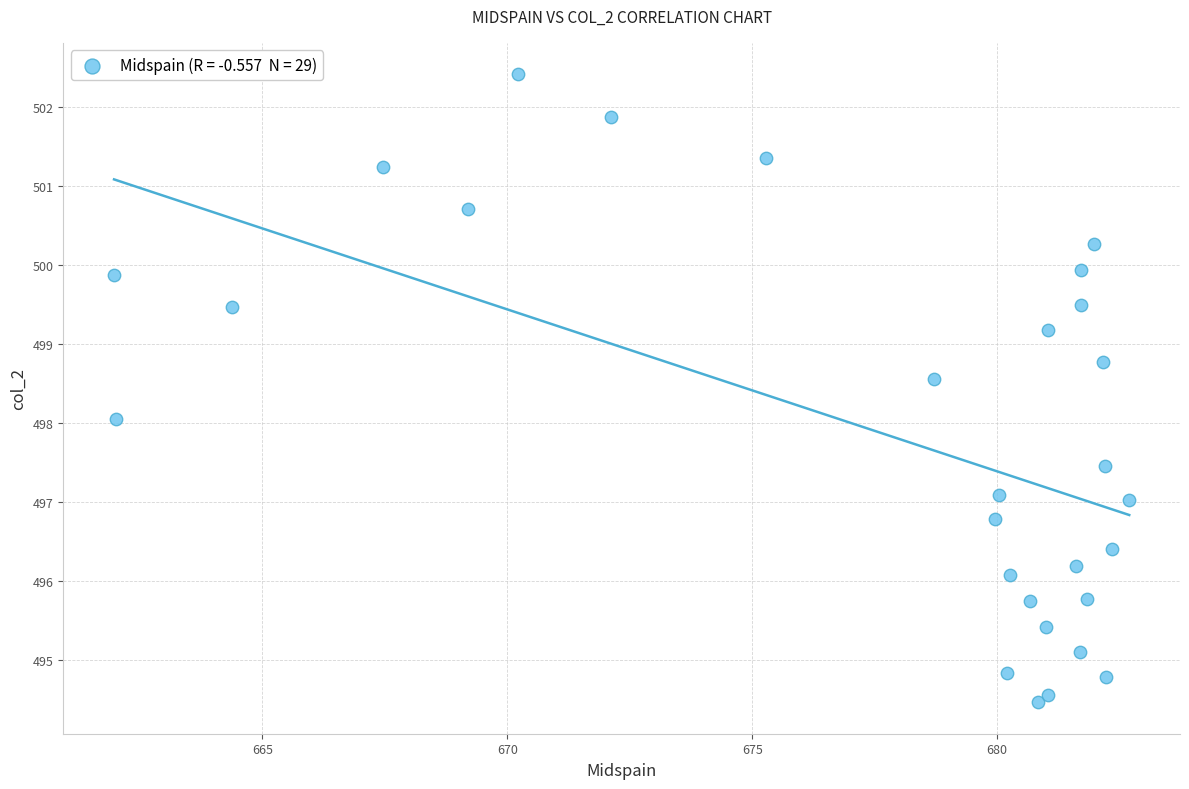

What is the range of Y values (max minus min)?

8.0